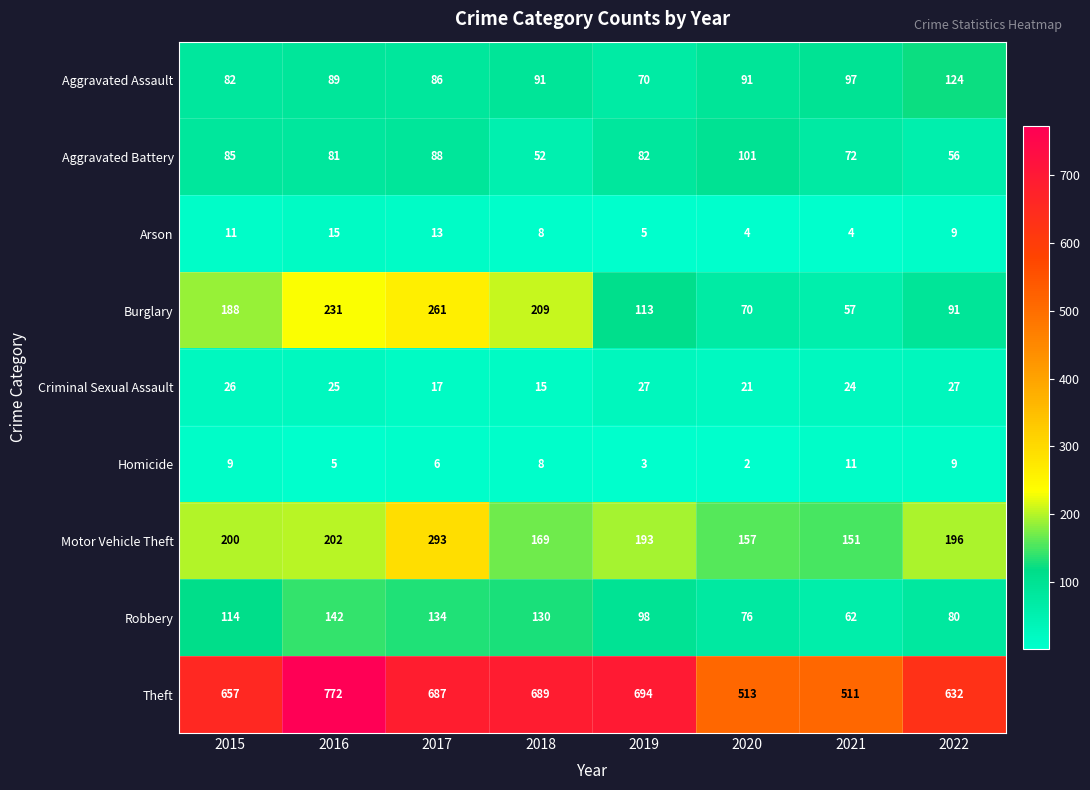

At which label does Burglary reach its minimum?

2021